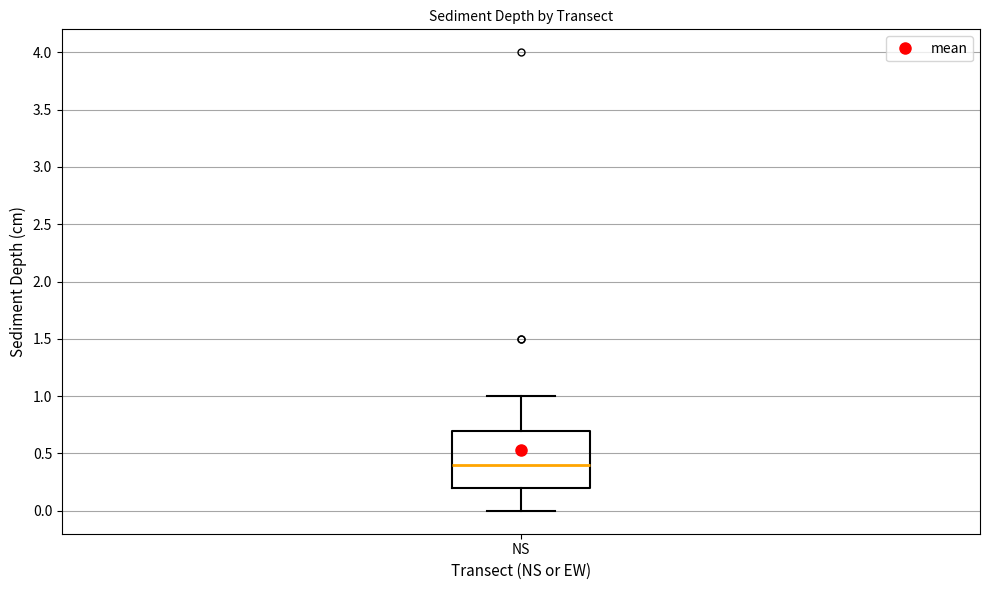

Transcribe this box plot: give where the median line is, the range the box spans, and where the two whiskers end, as read against the y-axis. The values are not printed on the chart, so give them approximately, as read against the axis.

median 0.4, box 0.2 to 0.7, whiskers 0.0 to 1.0